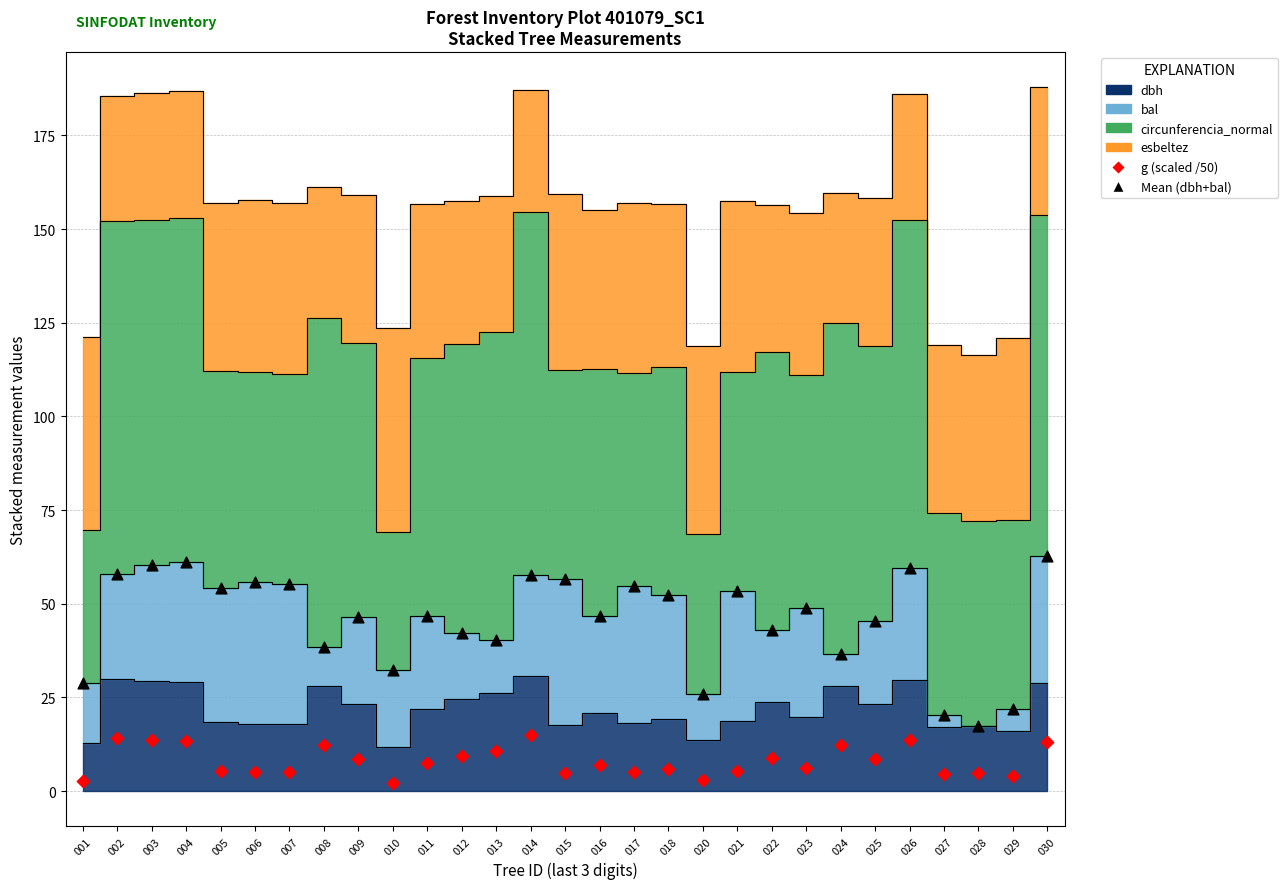

Which series contains the highest Y value?

Mean (dbh+bal)